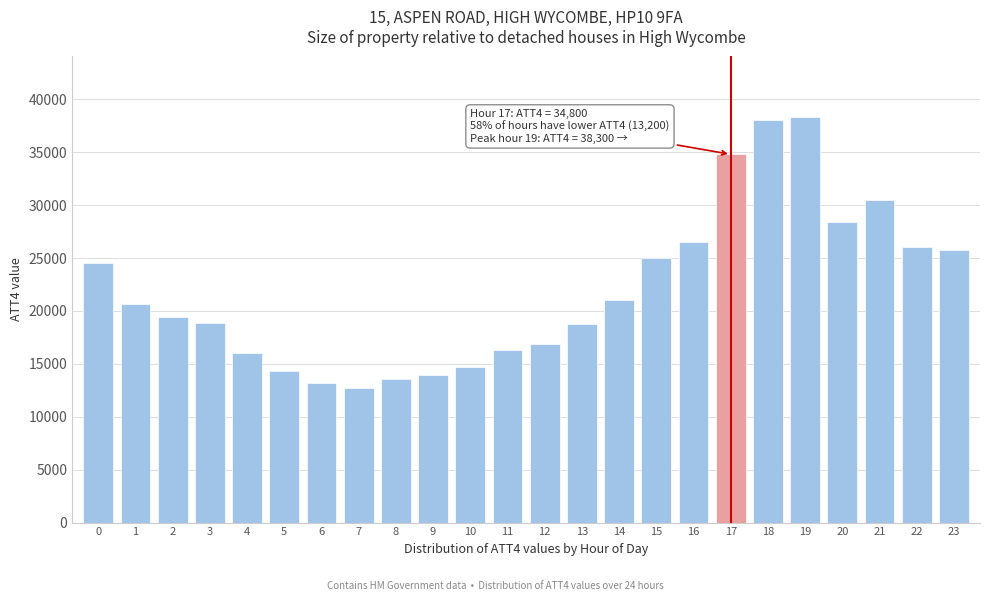

What is the difference between the values at 1 and 11?

4400